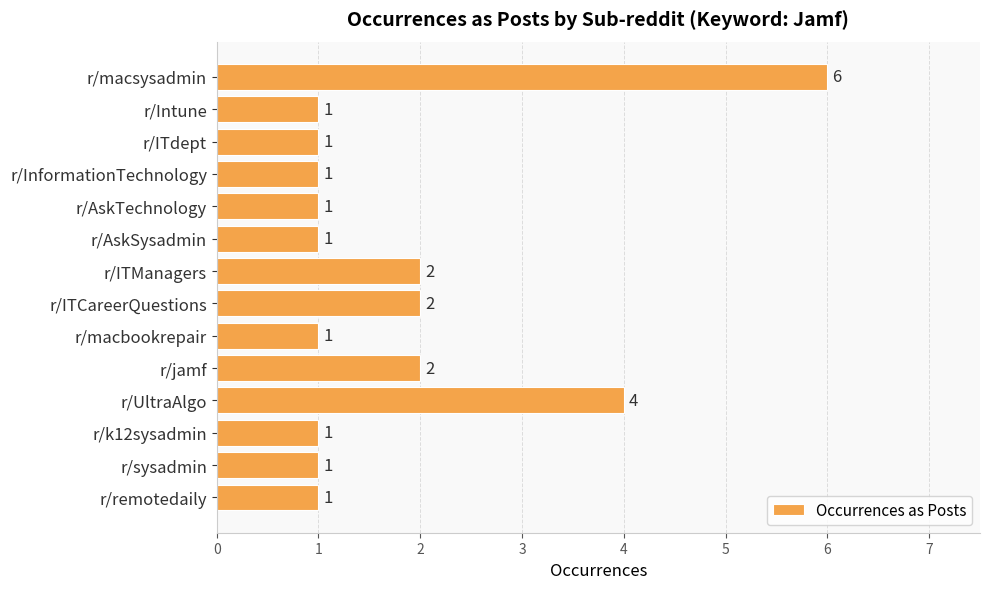

Count the values in the range 1 to 2.

12